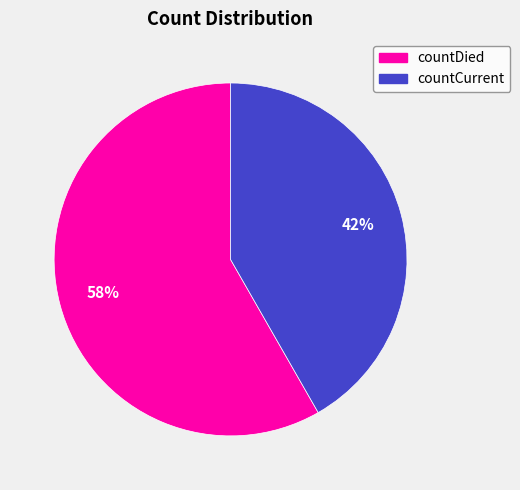

Does countCurrent represent more than half of the total?

No